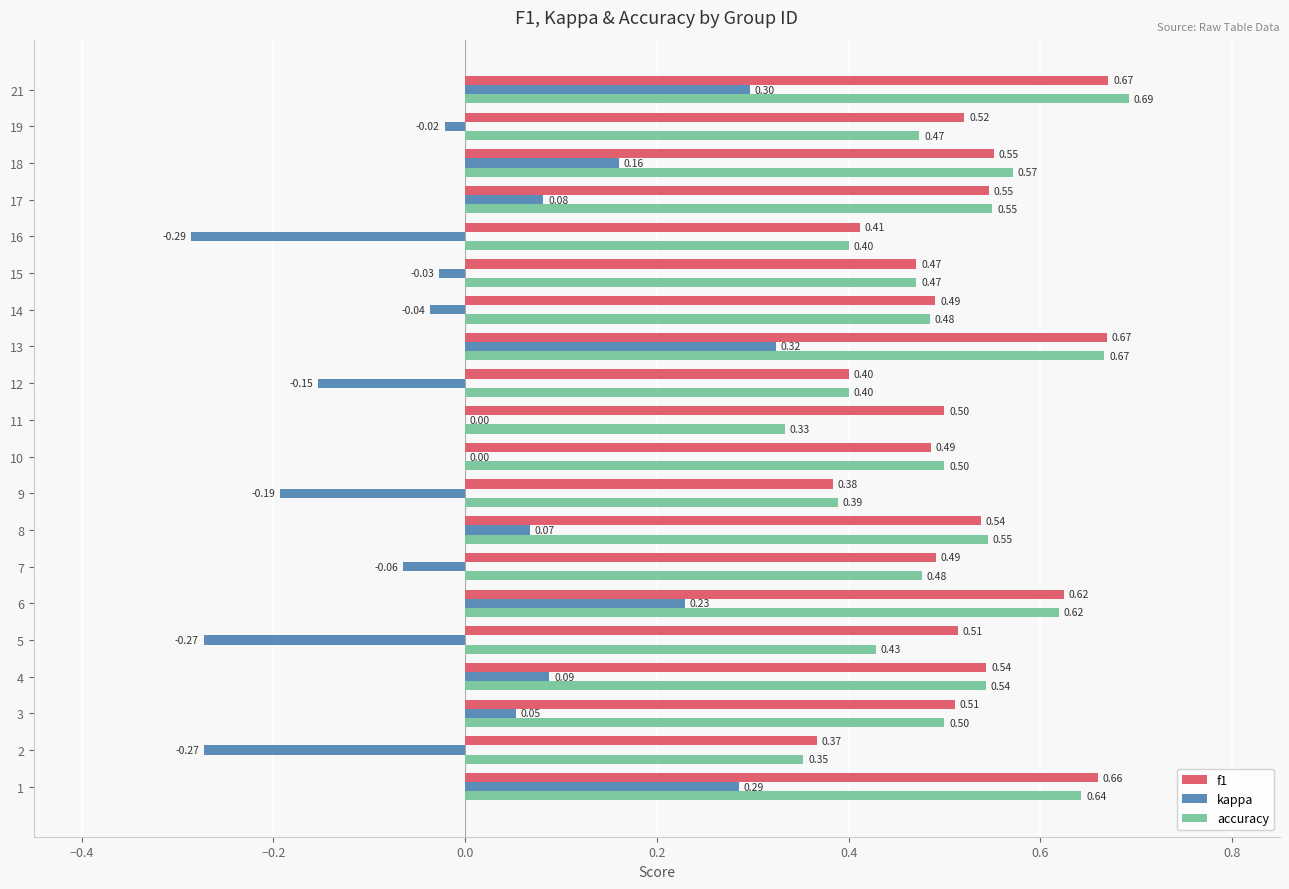

The accuracy series shows 0.3 at 13. True or false?

False